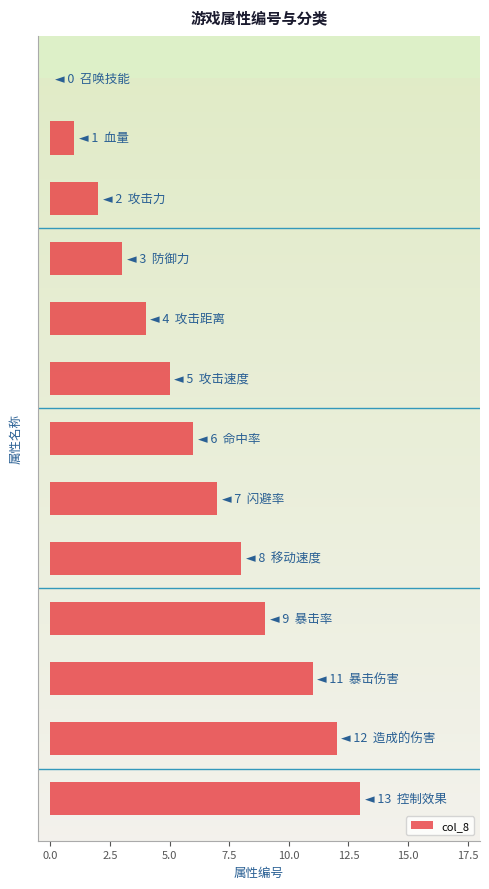

What is the greatest value displayed?

13